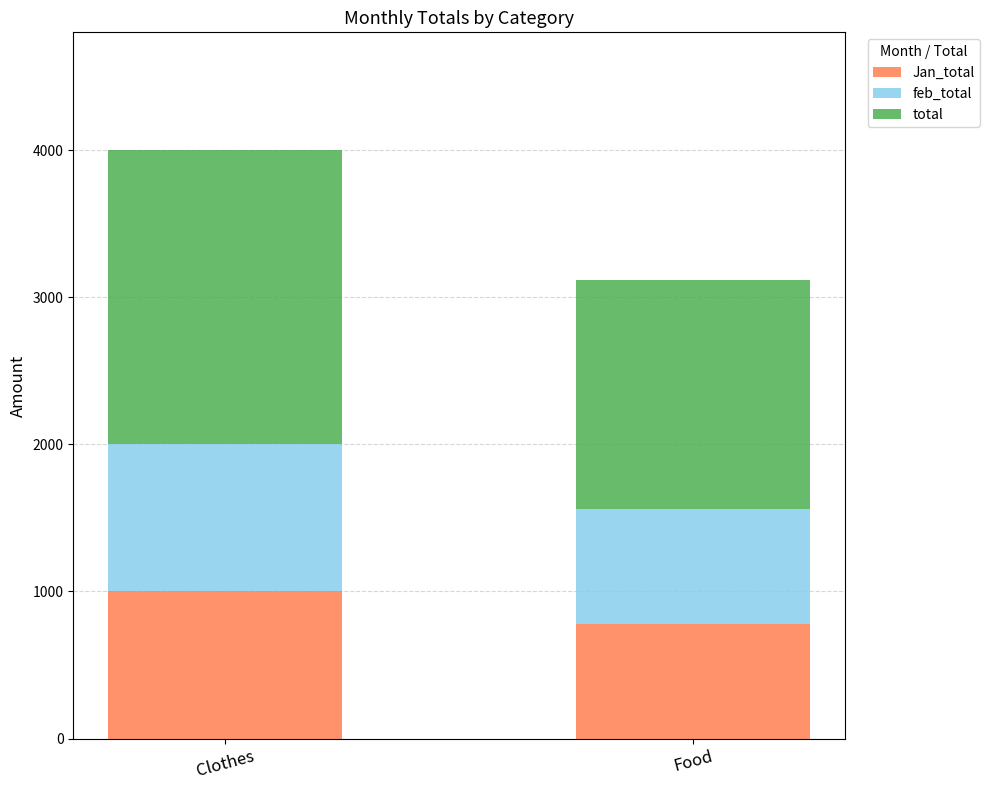

What is the total value across all series at Food?

3120